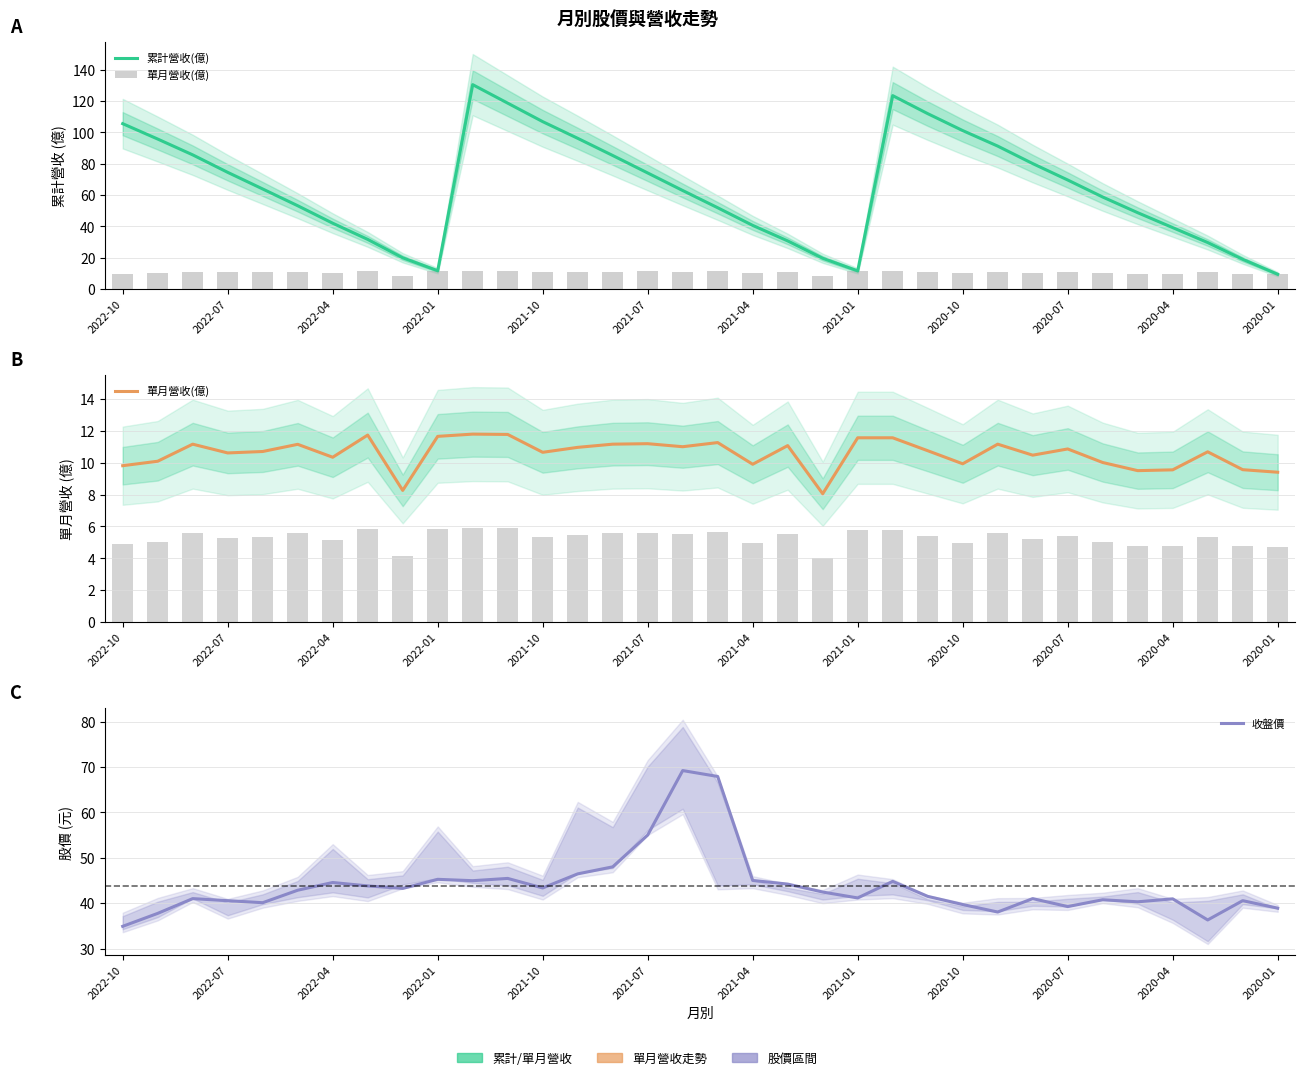

Count the number of categories in the chart.

34